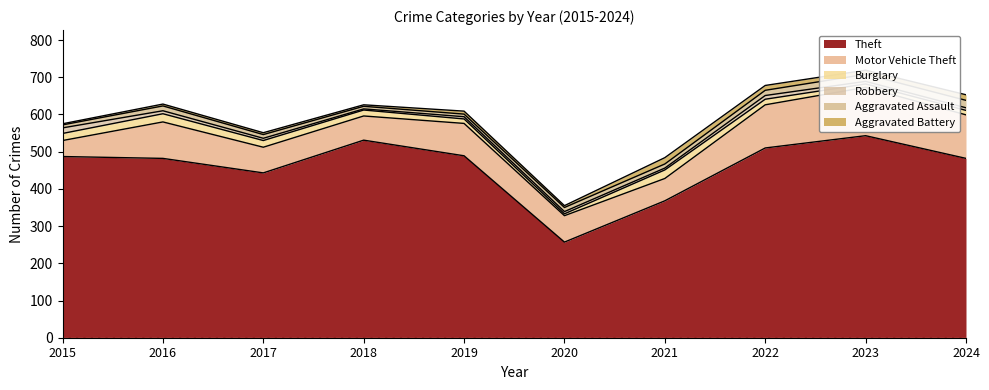

At which label does Burglary first exceed 16?

2015